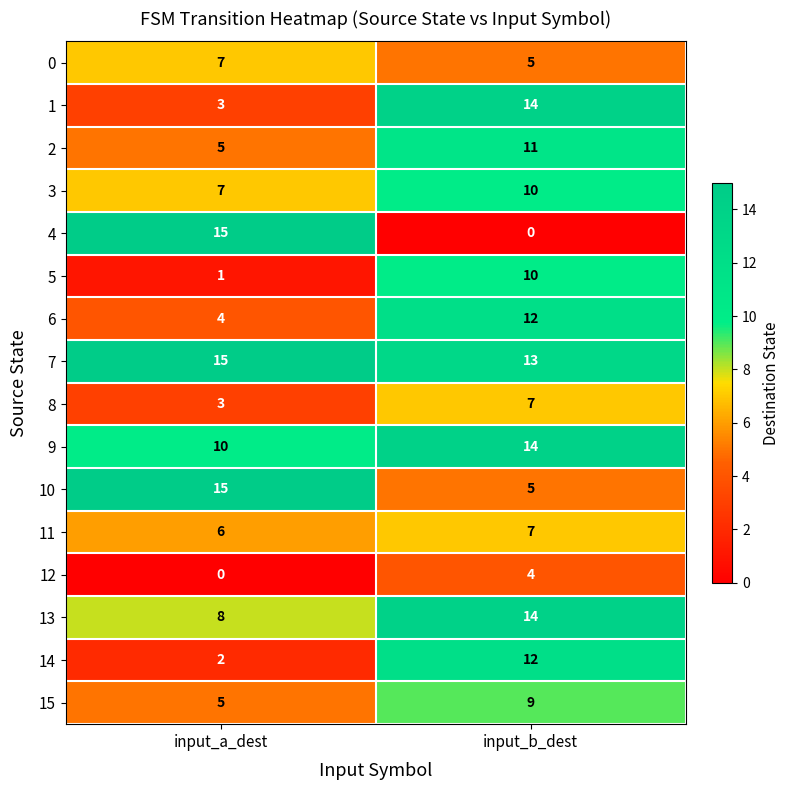

Rank the categories by 8 value from highest to lowest.

input_b_dest, input_a_dest